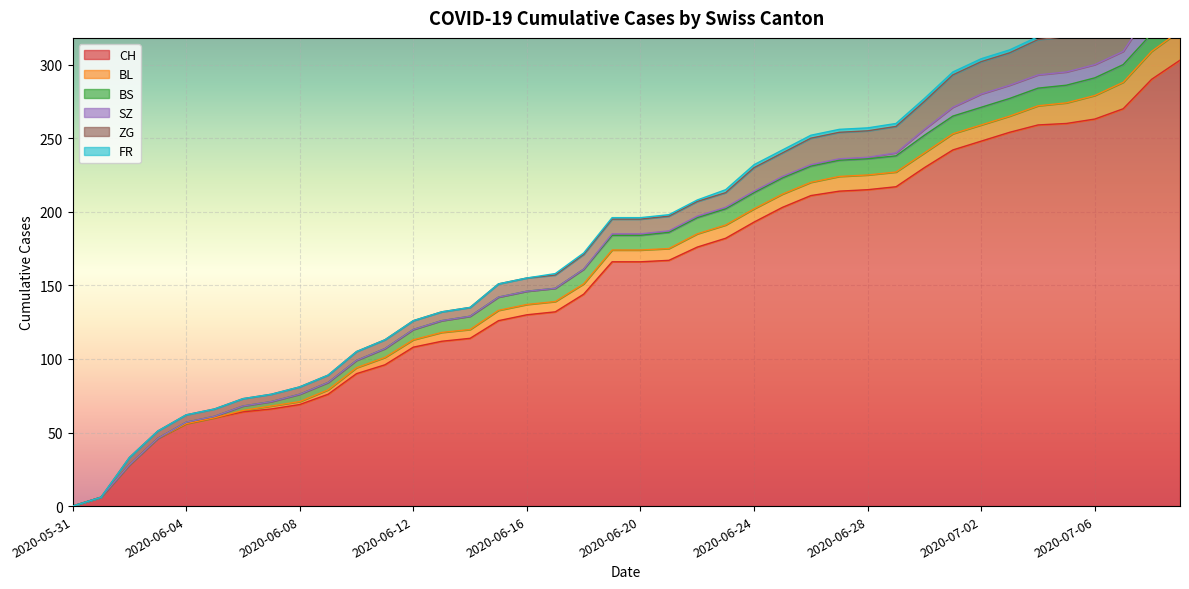

What position from the right is 2020-06-23?

17